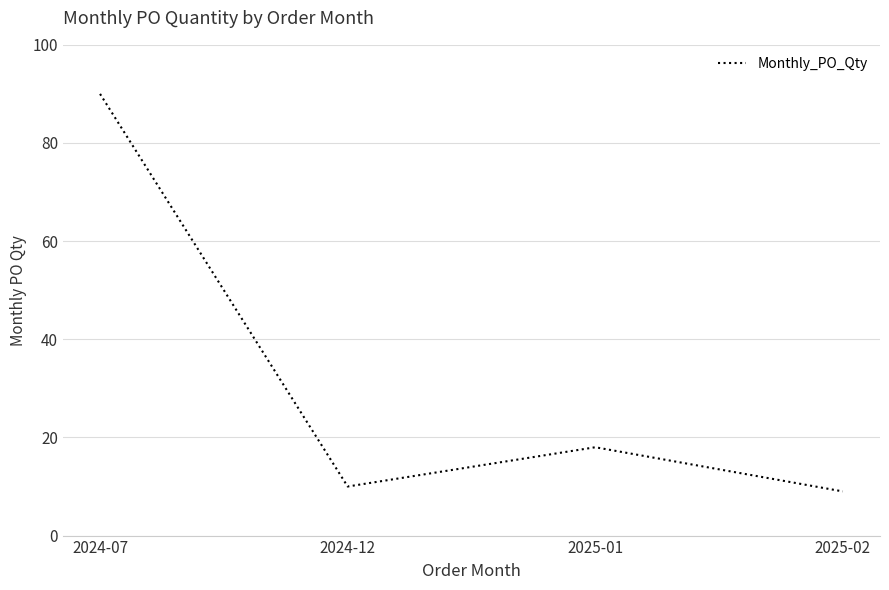

True or false: the data shows 9 at 2025-02.

True